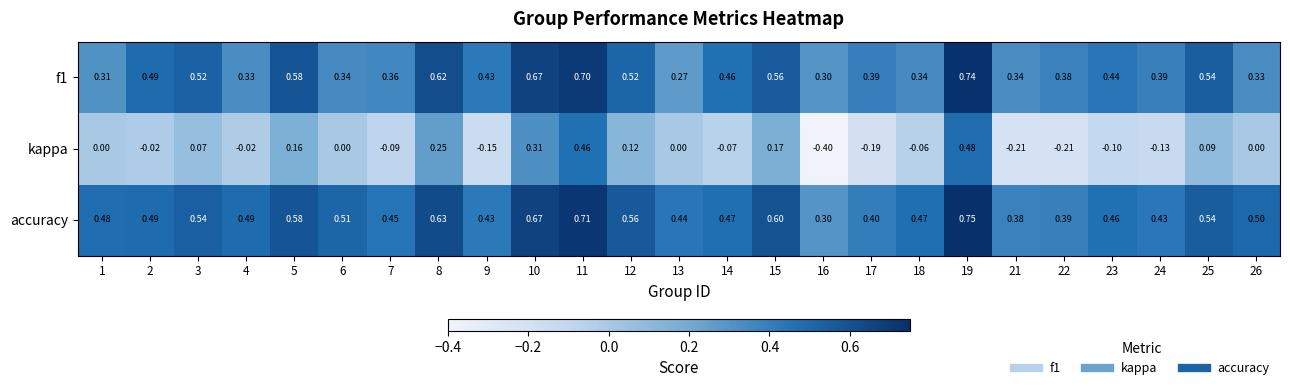

What is the total value across all series at 13?

0.7